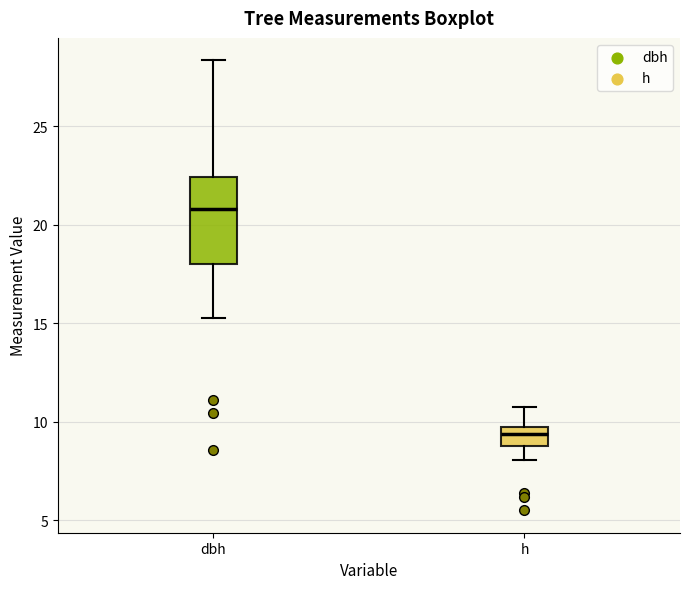

Which box is the tallest, from its lower edge to its upper edge?

dbh